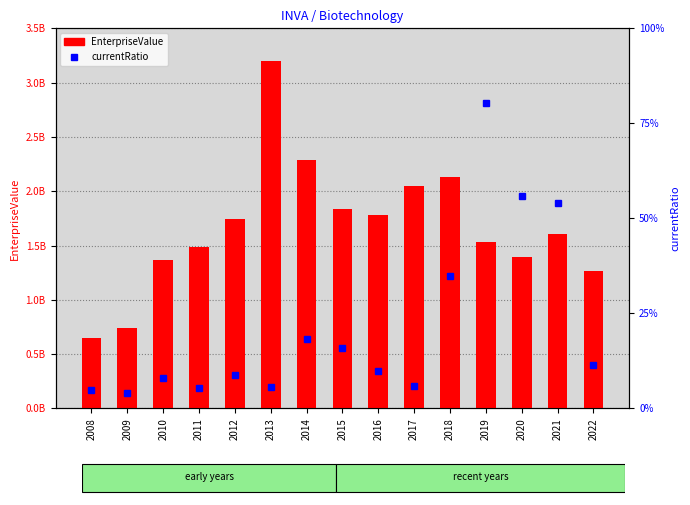

What value does the EnterpriseValue series have at 2014?

2288995441.1